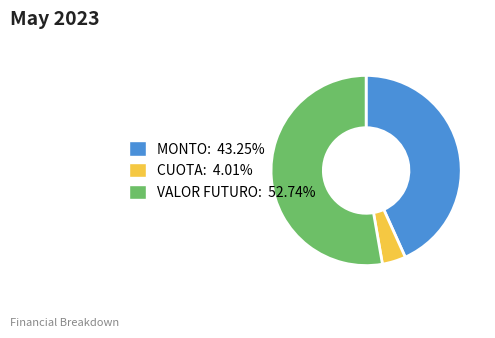

Which slice is the largest?

VALOR FUTURO